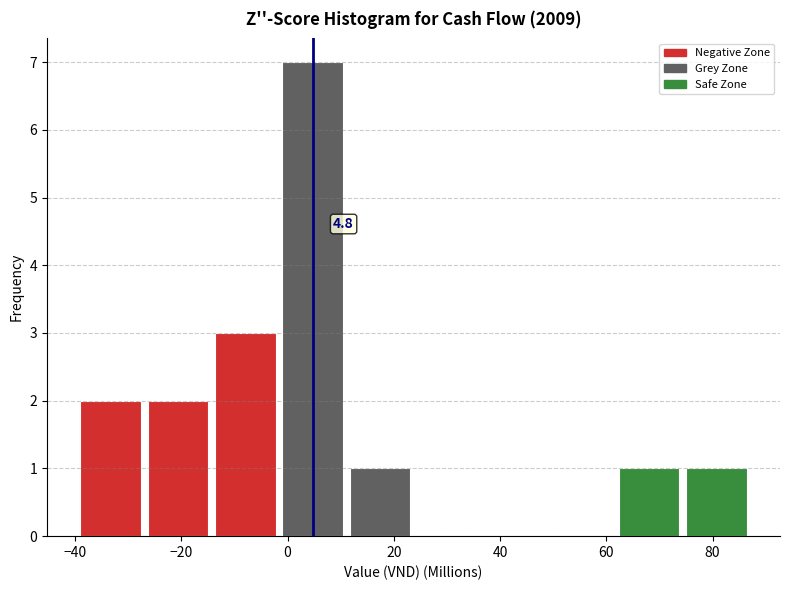

Over which range of the x-axis is the bar tallest?

-2 to 12